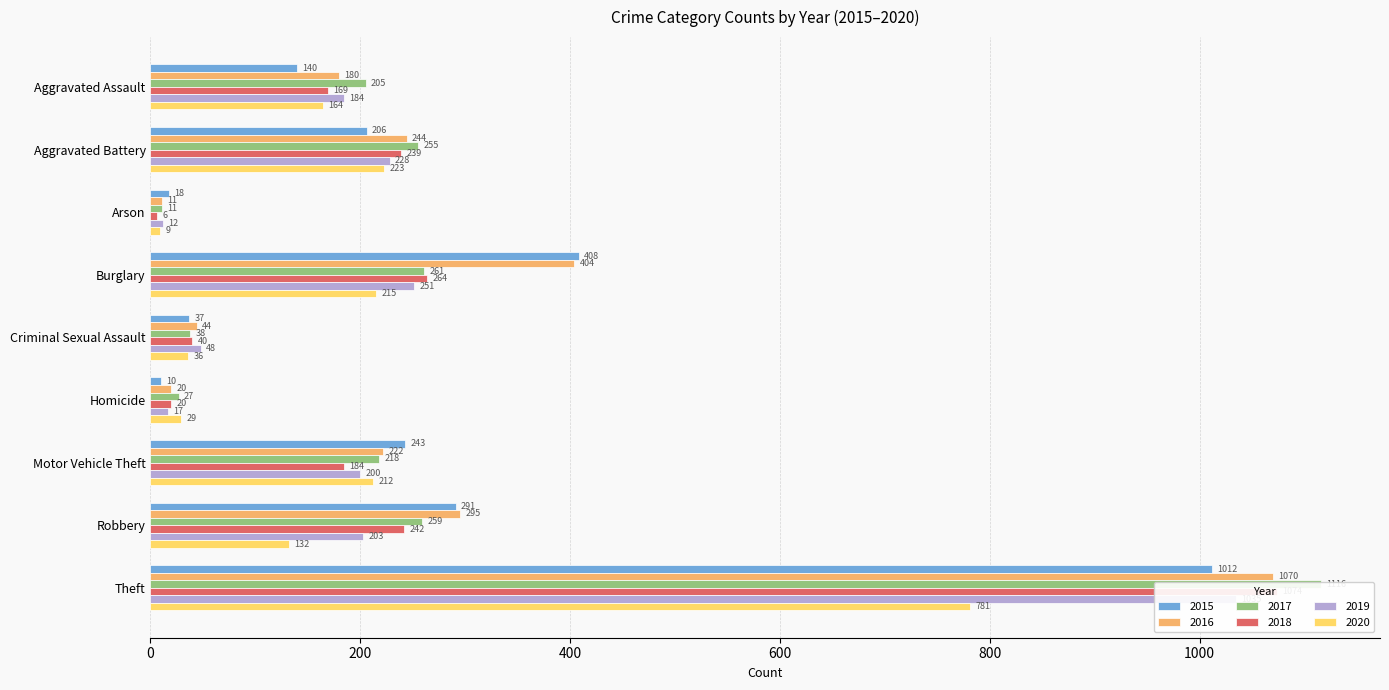

Reading left to right, list all the values displayed in this chart.

2015: 140	206	18	408	37	10	243	291	1012
2016: 180	244	11	404	44	20	222	295	1070
2017: 205	255	11	261	38	27	218	259	1116
2018: 169	239	6	264	40	20	184	242	1074
2019: 184	228	12	251	48	17	200	203	1035
2020: 164	223	9	215	36	29	212	132	781